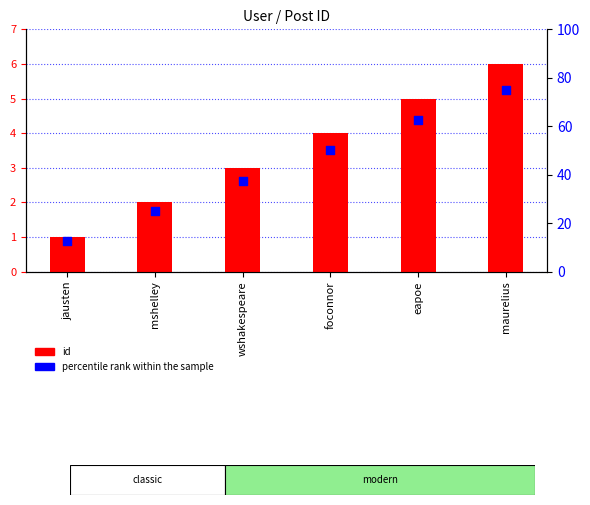

Which series contains the highest Y value?

percentile rank within the sample